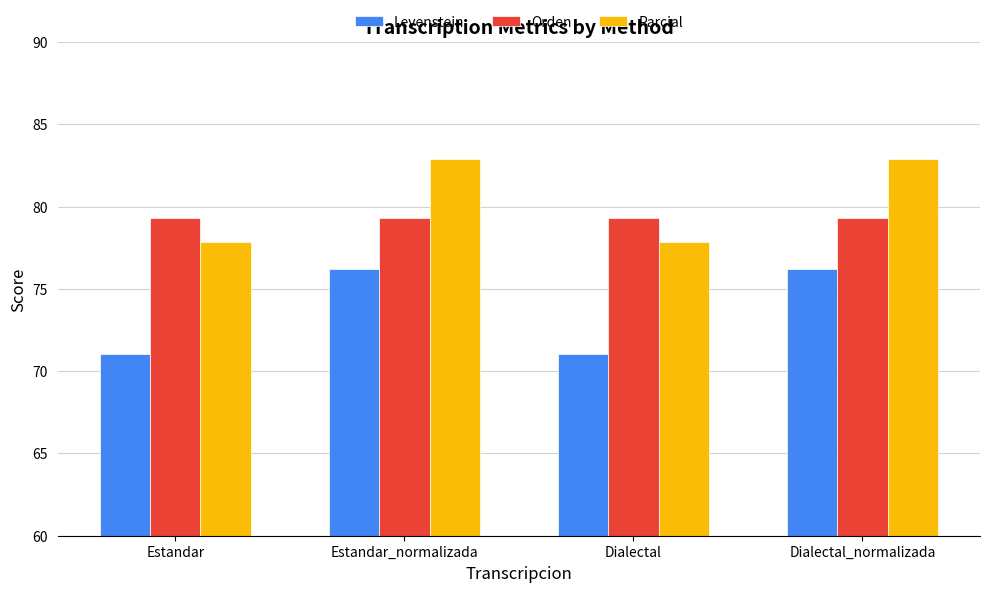

List the series in order of their overall mean, lowest first.

Levenstein, Orden, Parcial